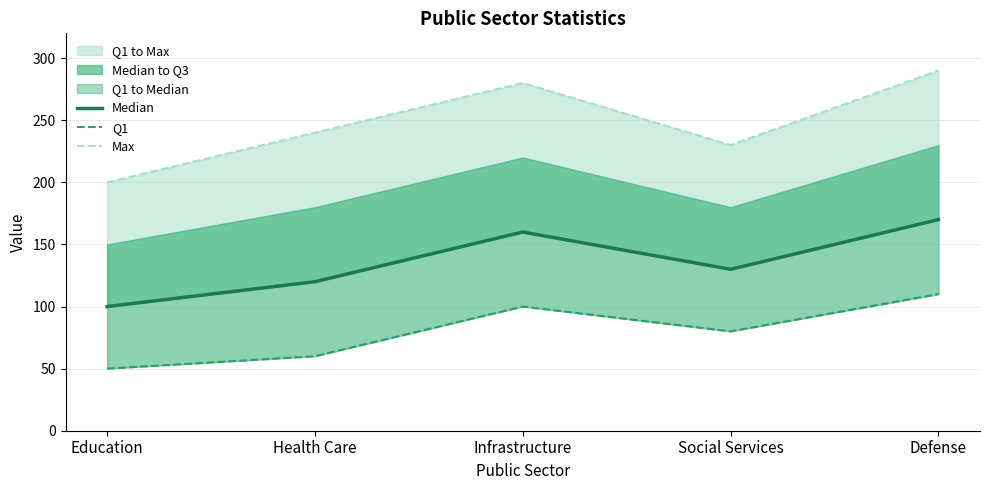

How many Q1 values are between 60 and 100?

3